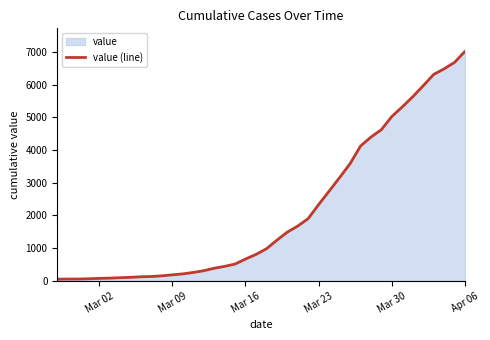

What is the difference between the maximum and minimum values?

6964